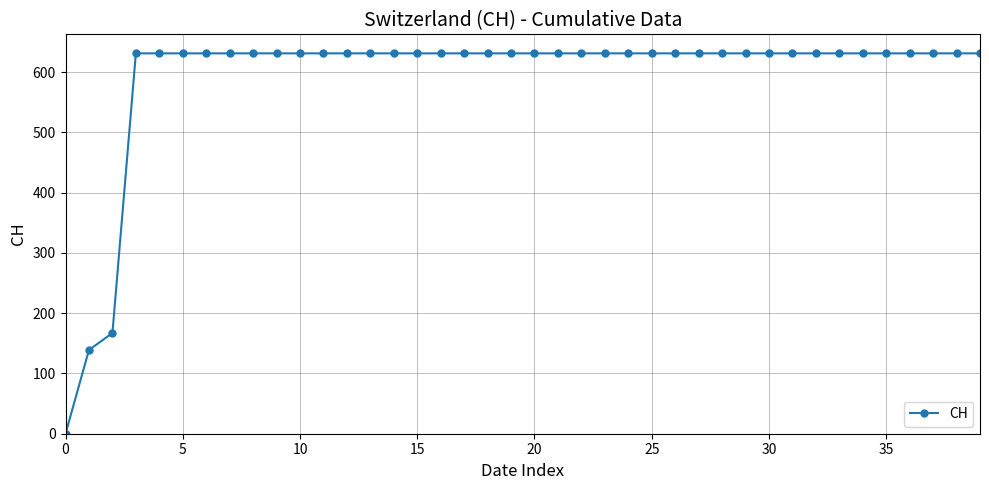

How many values are below 631?

3